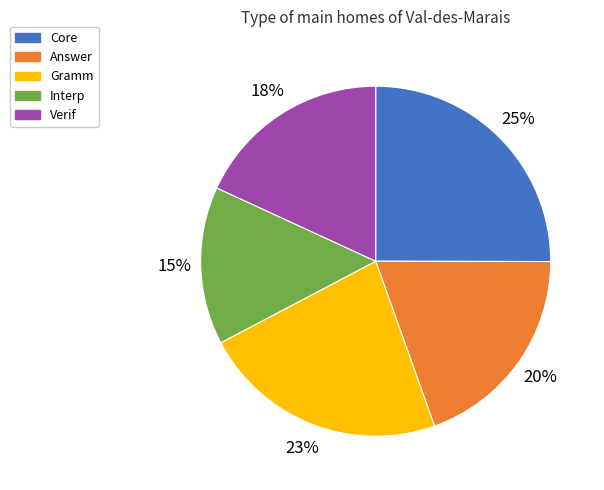

To the nearest percent, what is the combined percentage of Answer and Core?

45%